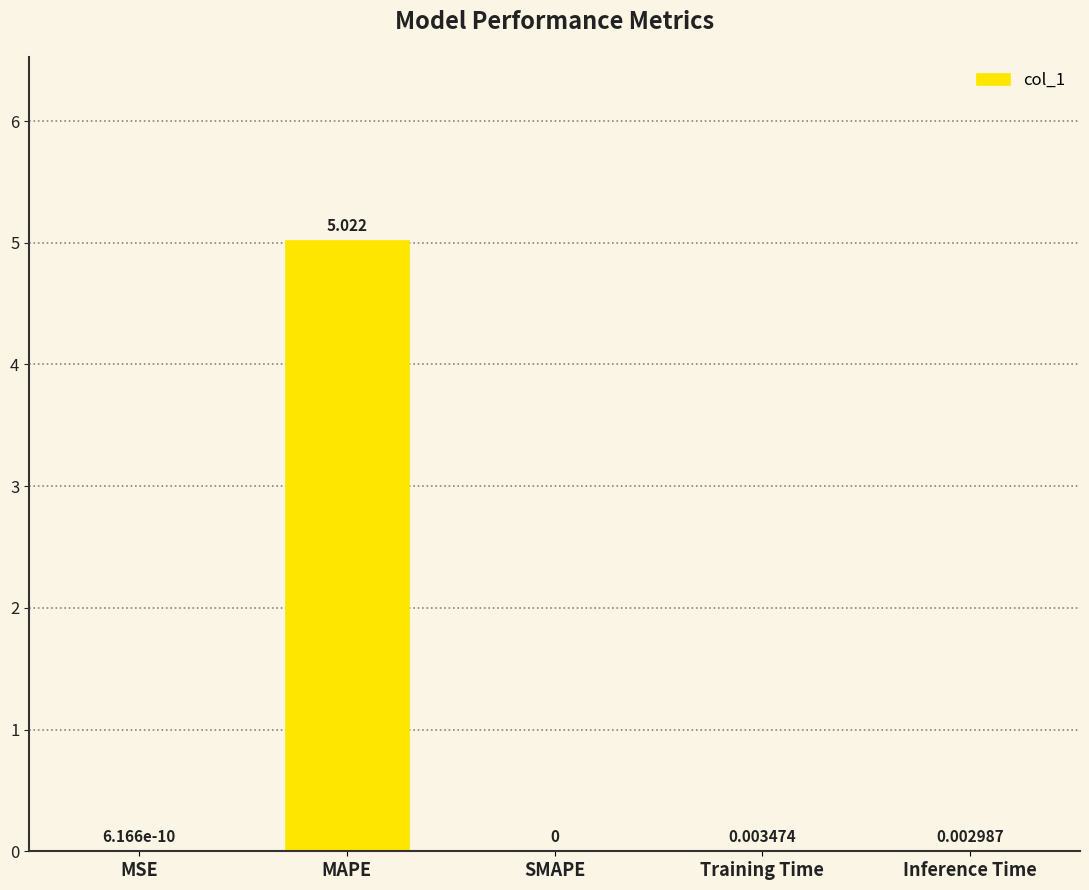

Where is the data nearest to the value 2?

Training Time